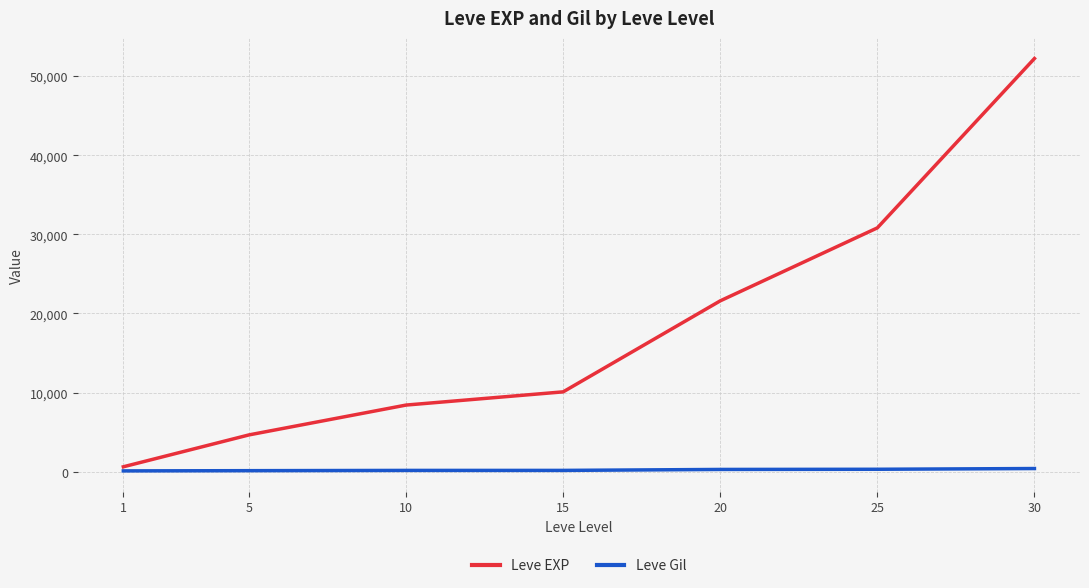

At how many categories does at least one series exceed 25124?

2